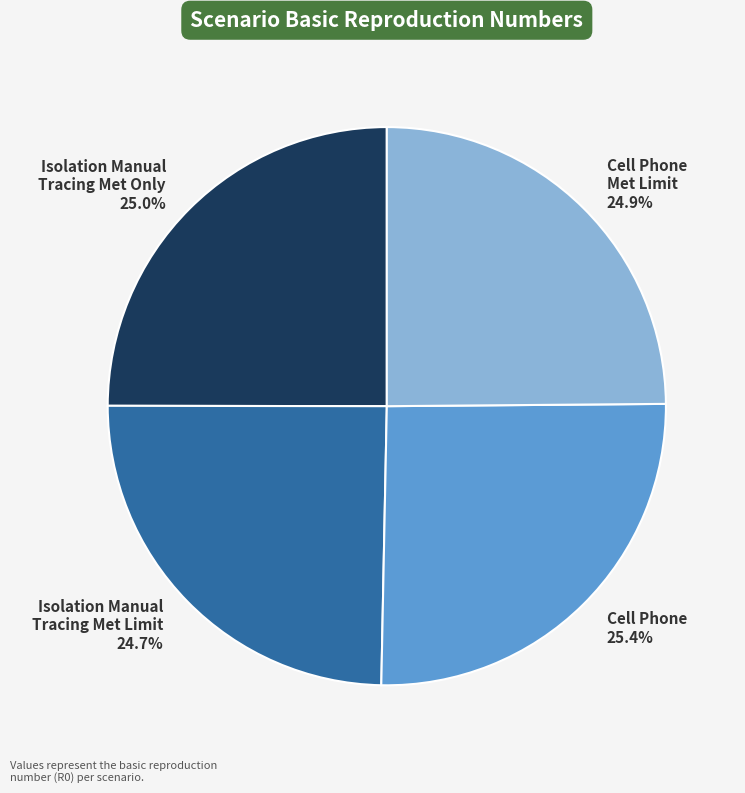

To the nearest percent, what is the difference between the largest and smallest slice percentages?

1%